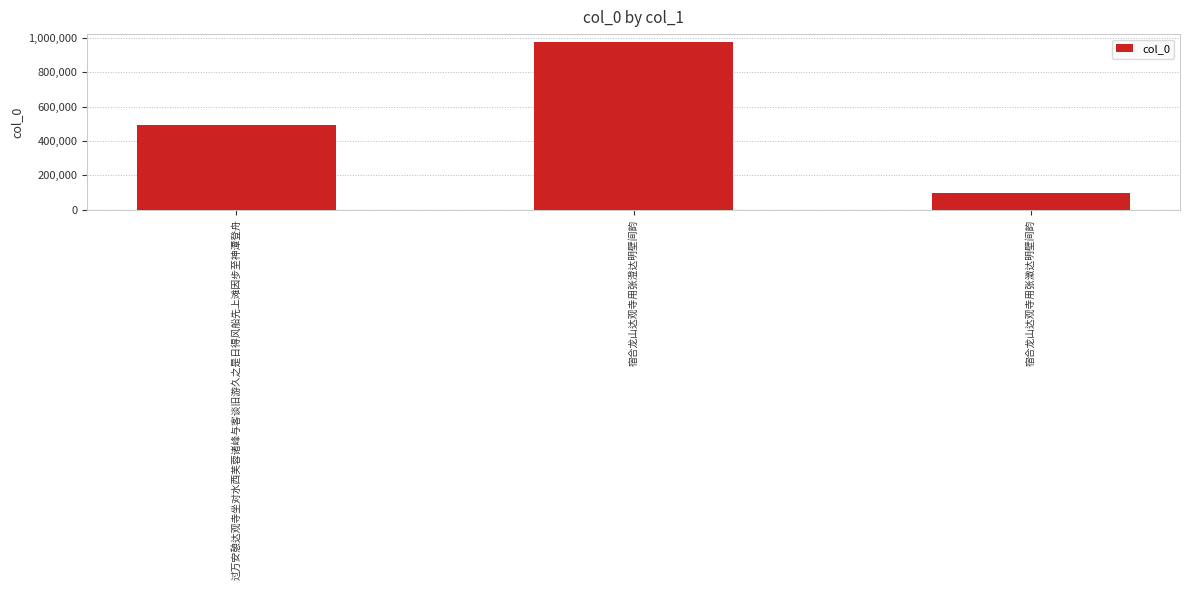

Which label corresponds to the largest value in the chart?

宿合龙山达观寺用张澄达明壁间韵